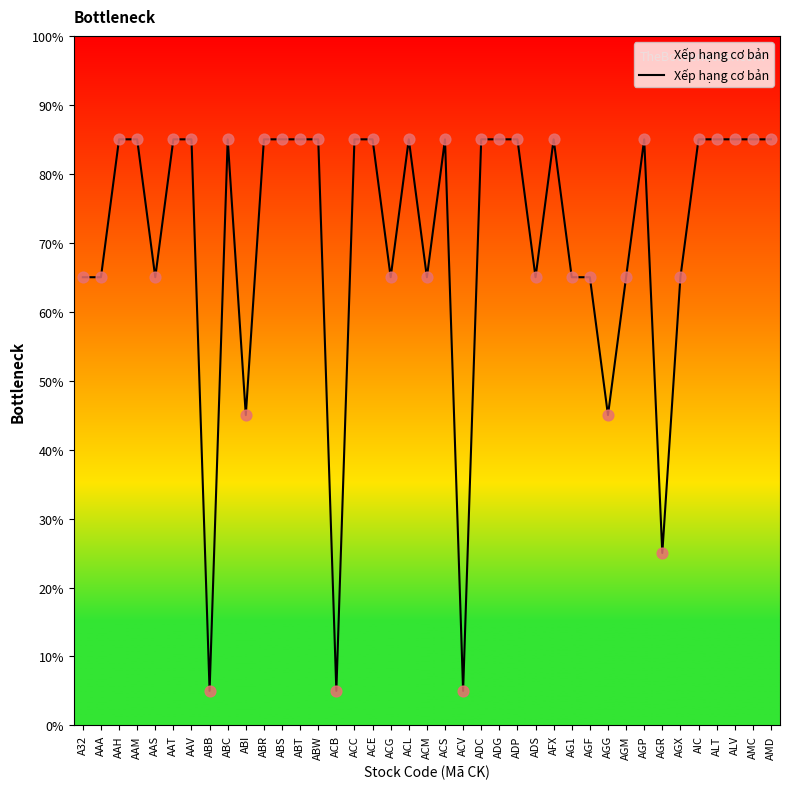

Between ACB and AAA, which is larger?

AAA